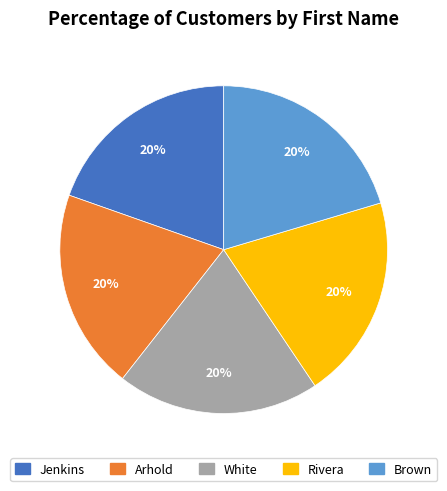

Does Jenkins account for over 50% of the chart?

No